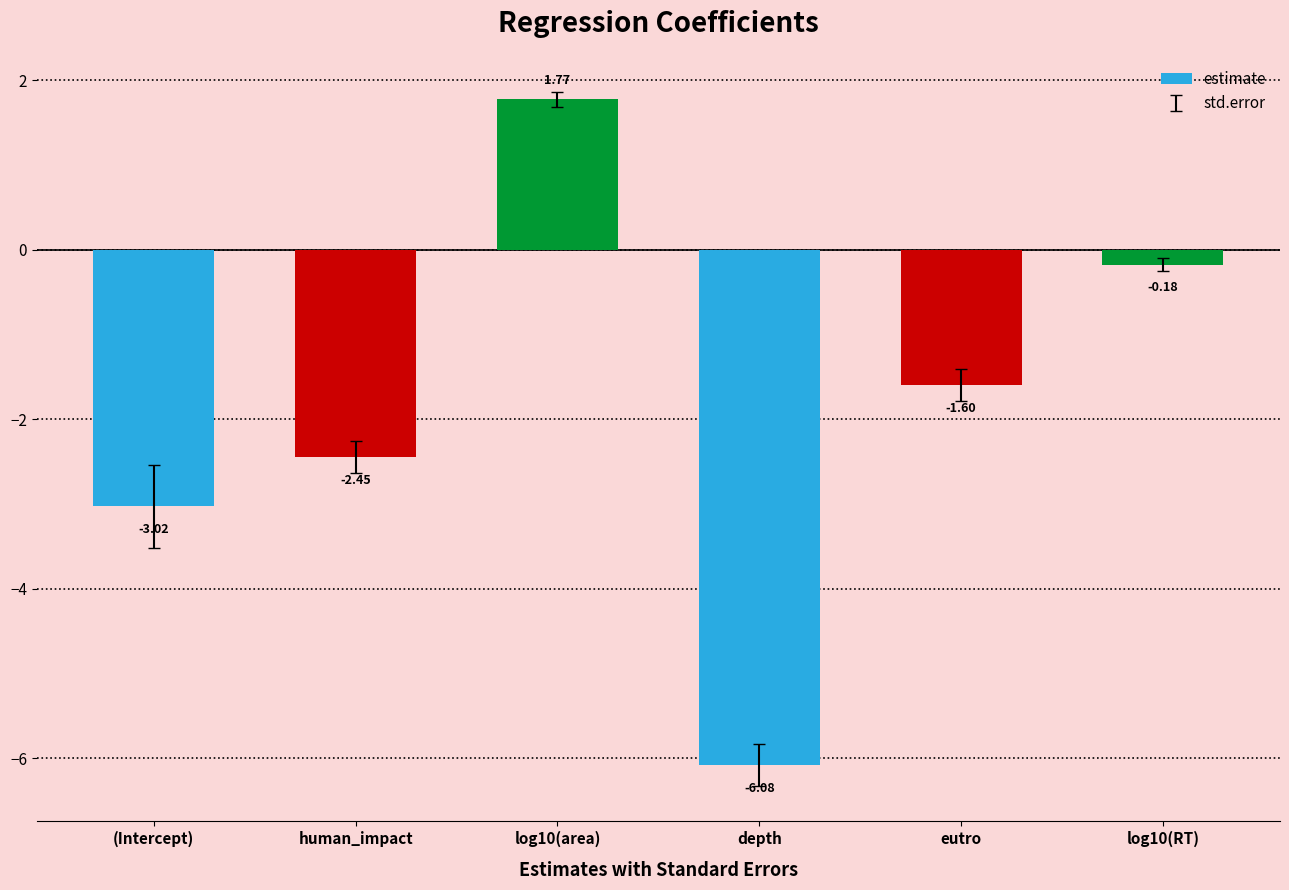

List the labels in order of value, smallest first.

depth, (Intercept), human_impact, eutro, log10(RT), log10(area)